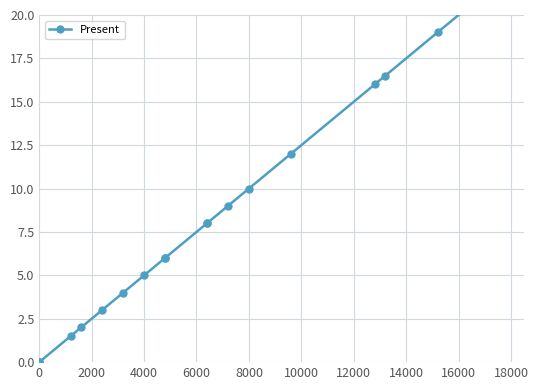

How many series are shown in this chart?

1